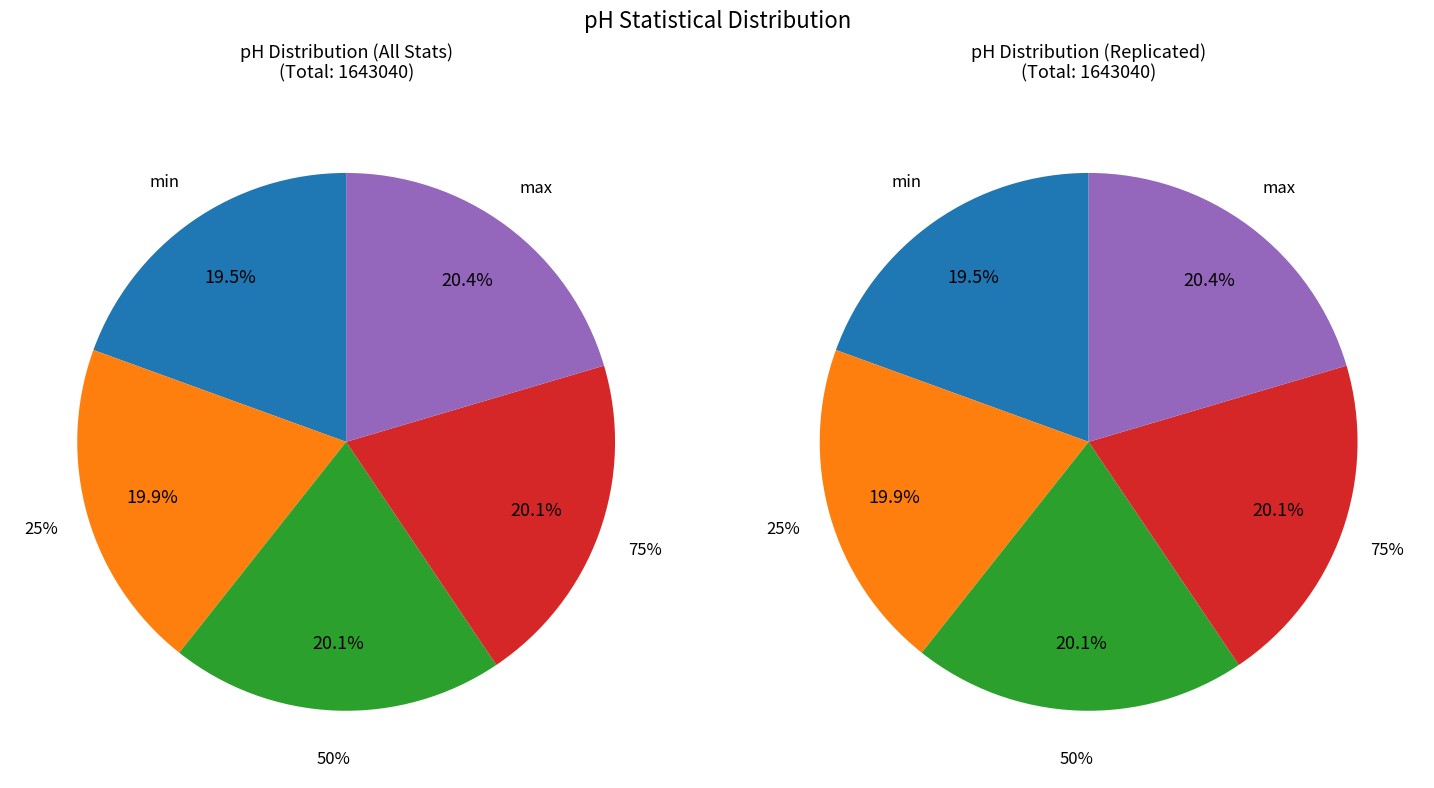

True or false: 25% accounts for 20% of the total.

True